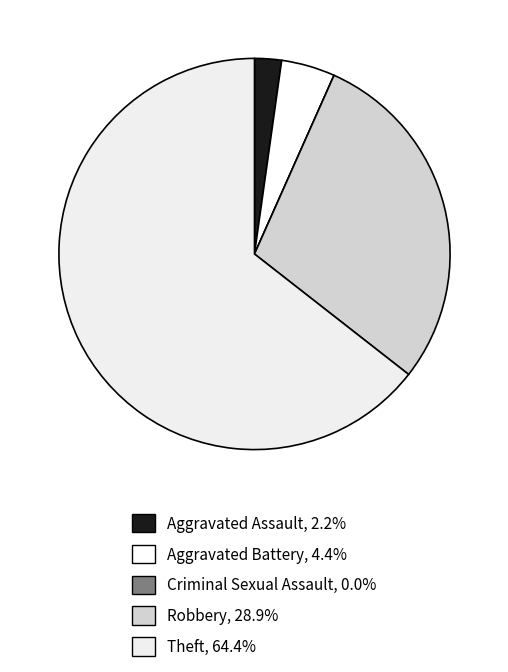

Is it true that Aggravated Battery is 4% of the pie?

True